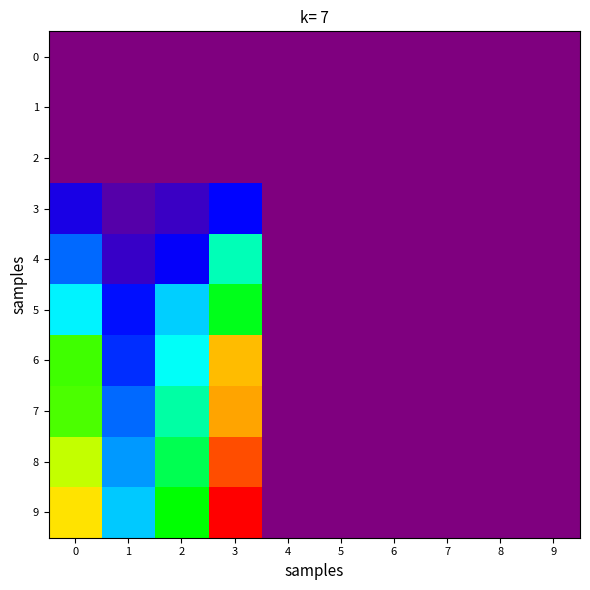

Rank the series at 5 from highest to lowest value.

0, 1, 2, 3, 4, 5, 6, 7, 8, 9